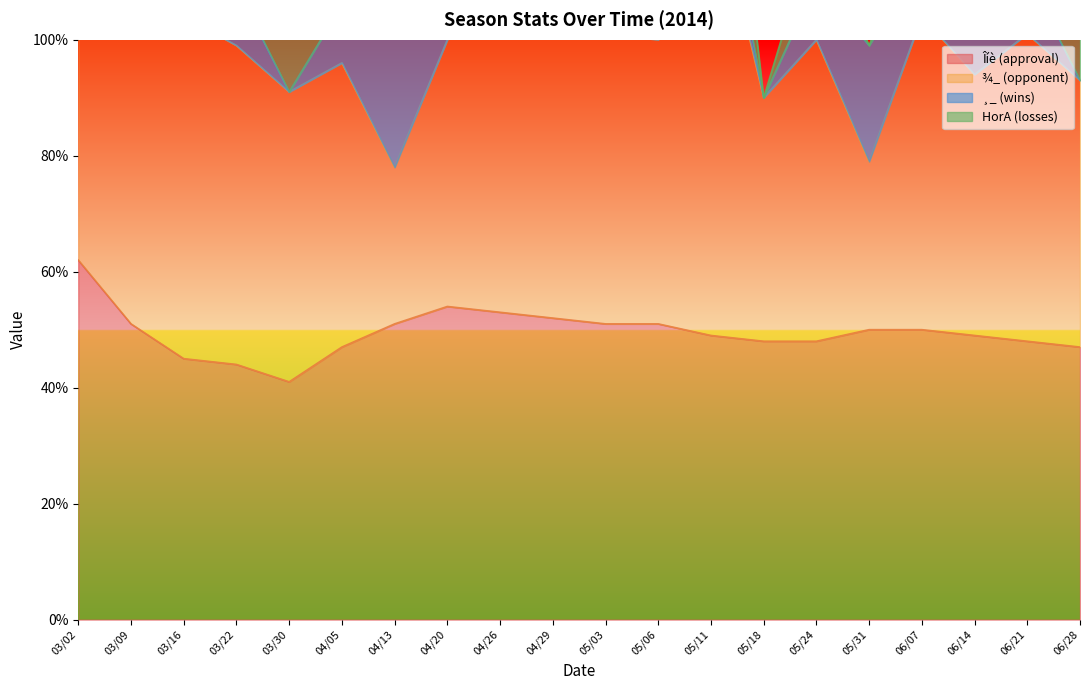

Read the HorA (losses) value at 05/11.

3